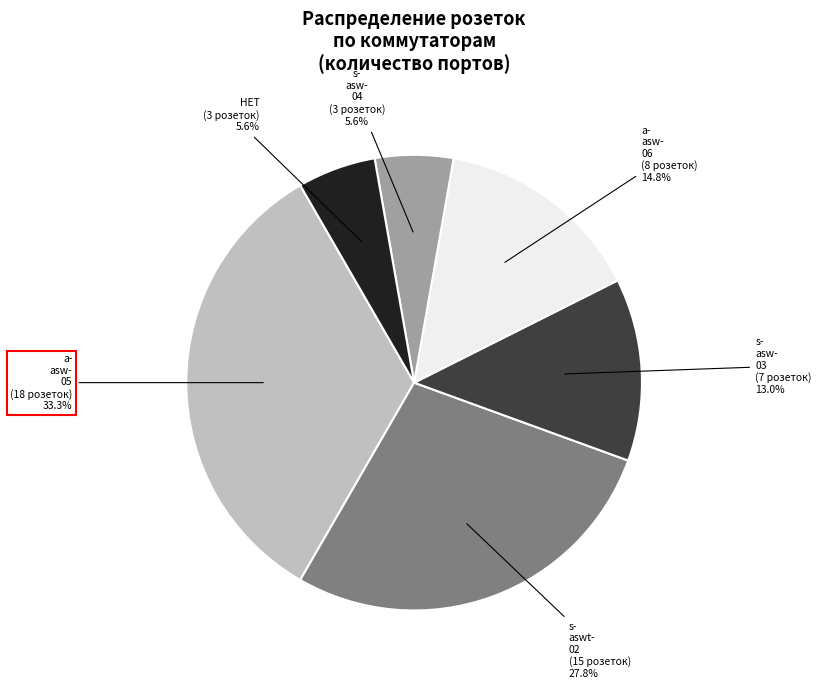

How many segments does this pie chart have?

6